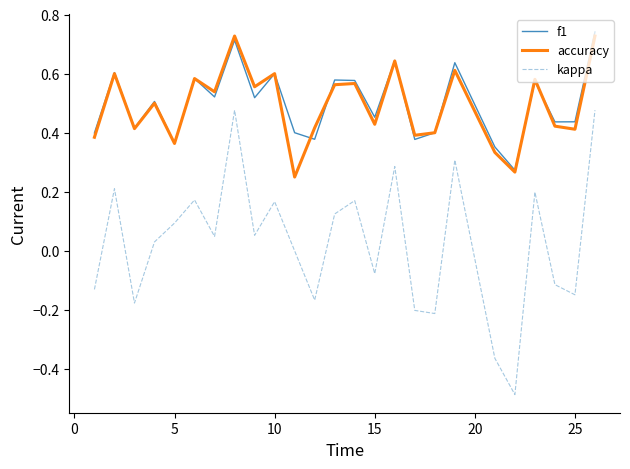

What is the sum of all f1 values?

12.5